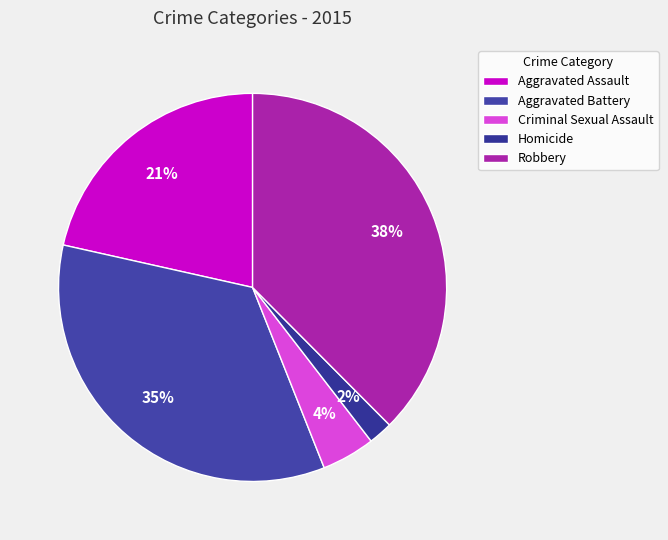

Rank the categories by value from lowest to highest.

Homicide, Criminal Sexual Assault, Aggravated Assault, Aggravated Battery, Robbery